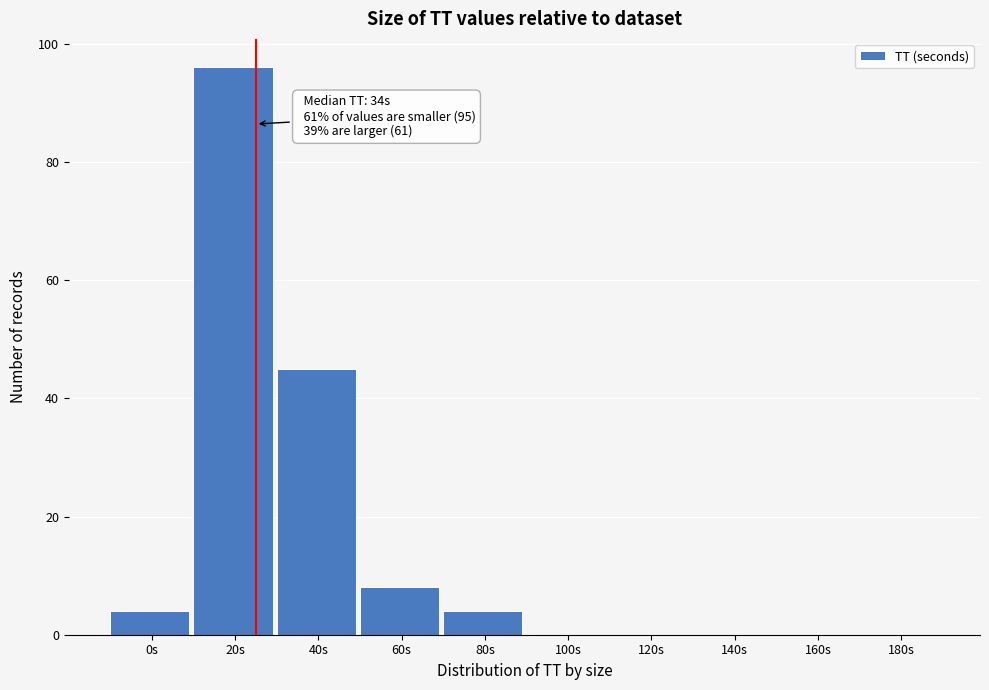

Reading right to left, what are all the values shown in this chart?

180s=0	160s=0	140s=0	120s=0	100s=0	80s=4	60s=8	40s=45	20s=96	0s=4